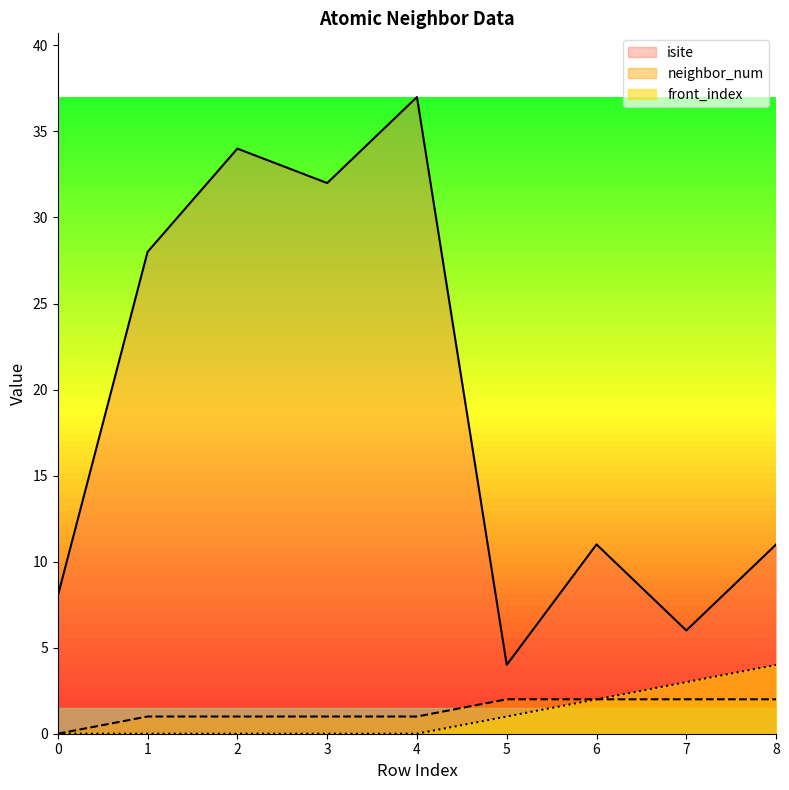

Where is the first local maximum for isite?

2